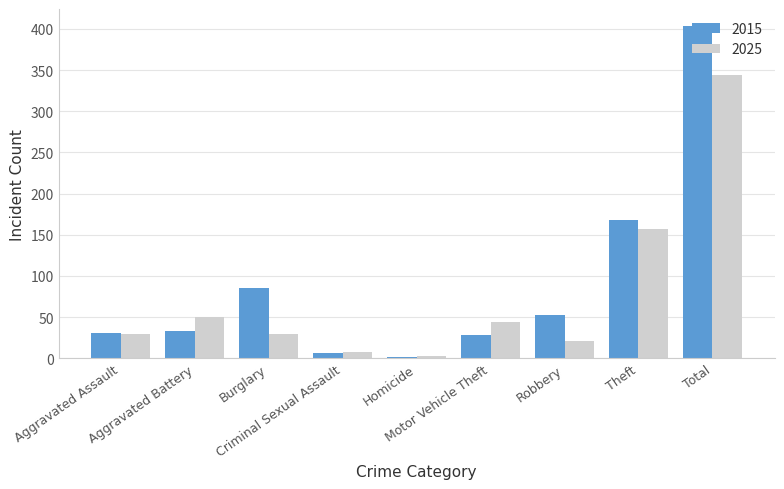

How many groups of bars are there?

9